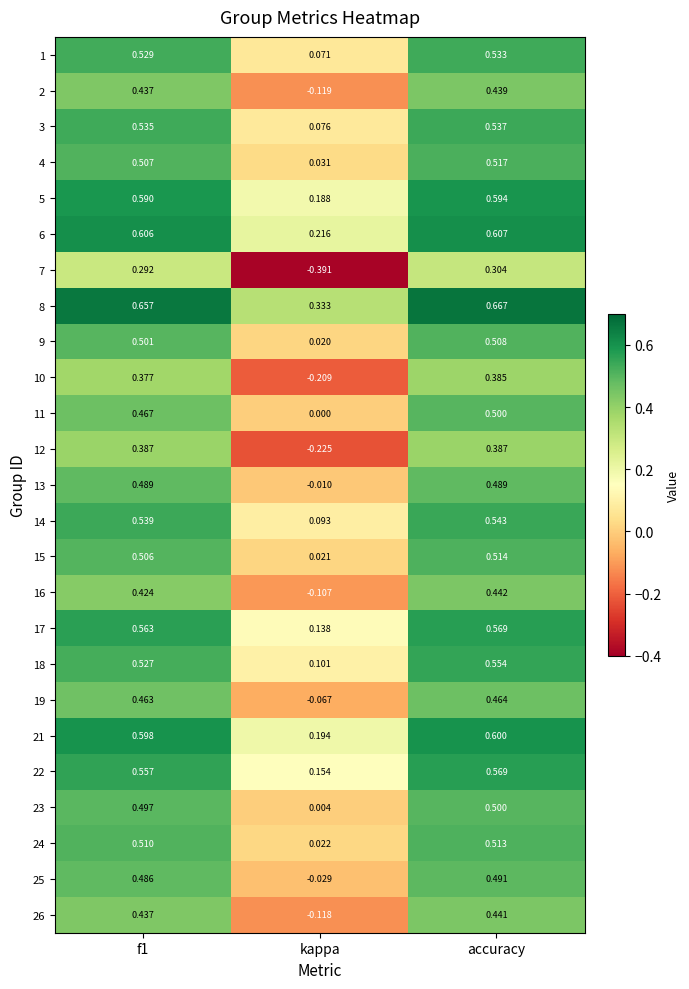

Which label corresponds to the smallest value in the chart?

kappa